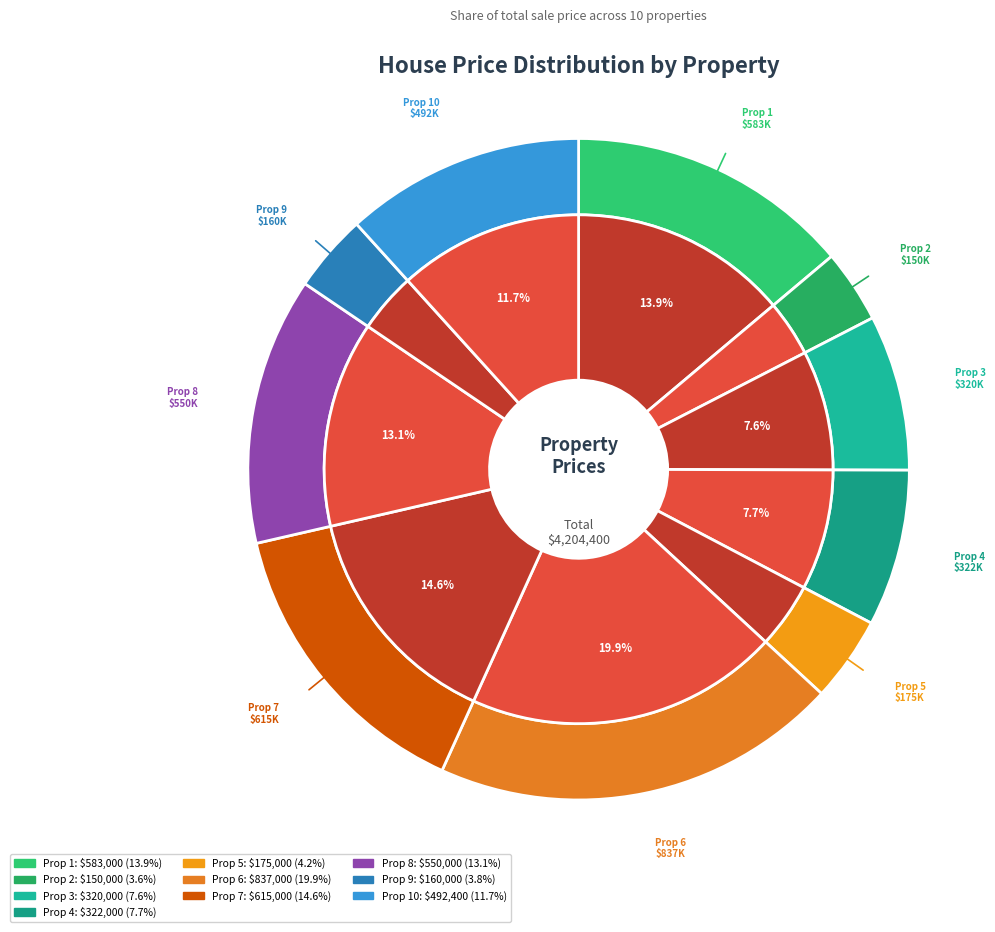

To the nearest percent, what is the combined percentage of 837000 and 175000?

24%